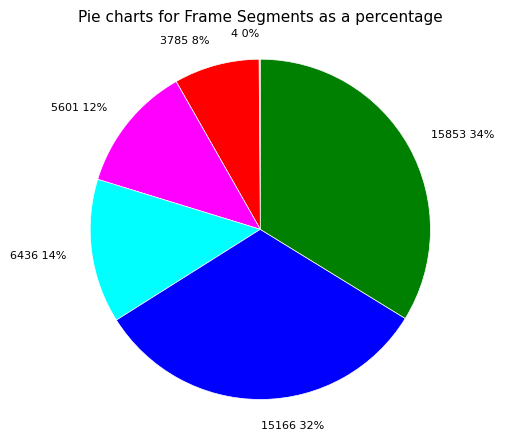

Combined, do 15166 and 15853 account for over 50%?

Yes